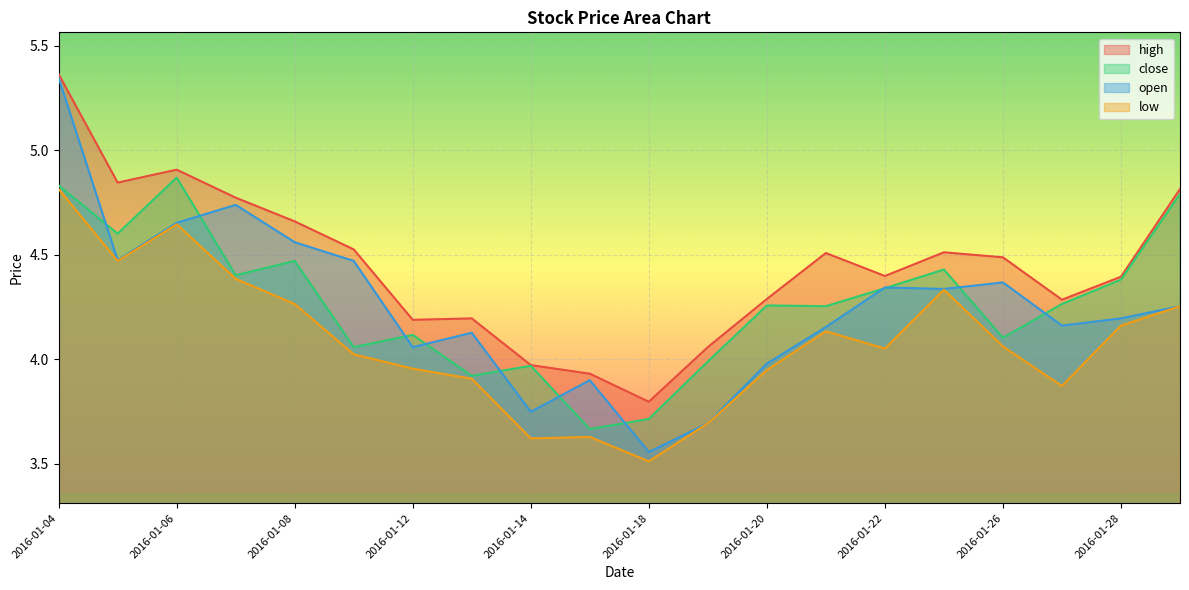

What is the minimum value shown in the chart?

3.5